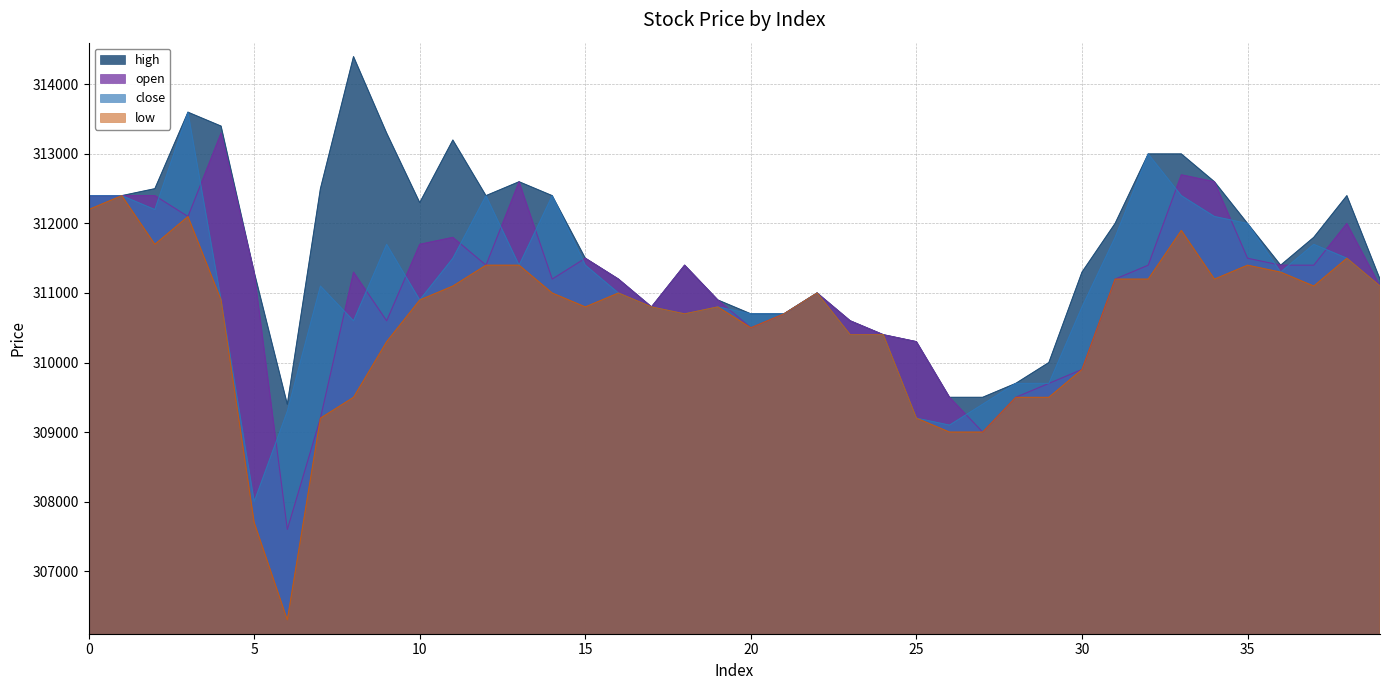

What is the spread (max minus min) of values at 19?

100